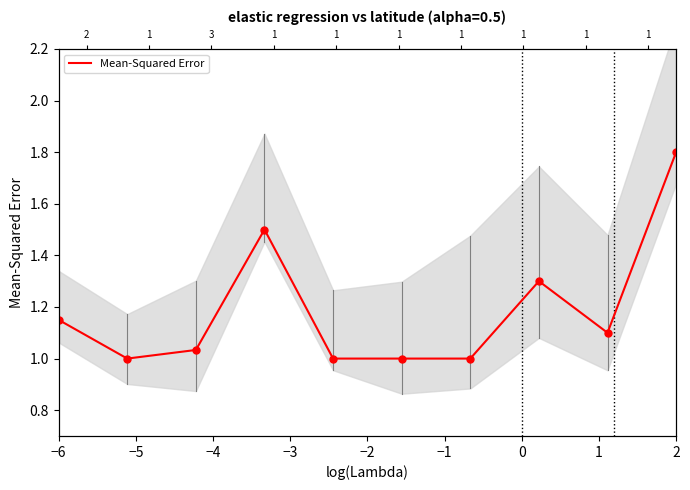

Between −4 and −5, which is larger?

−4